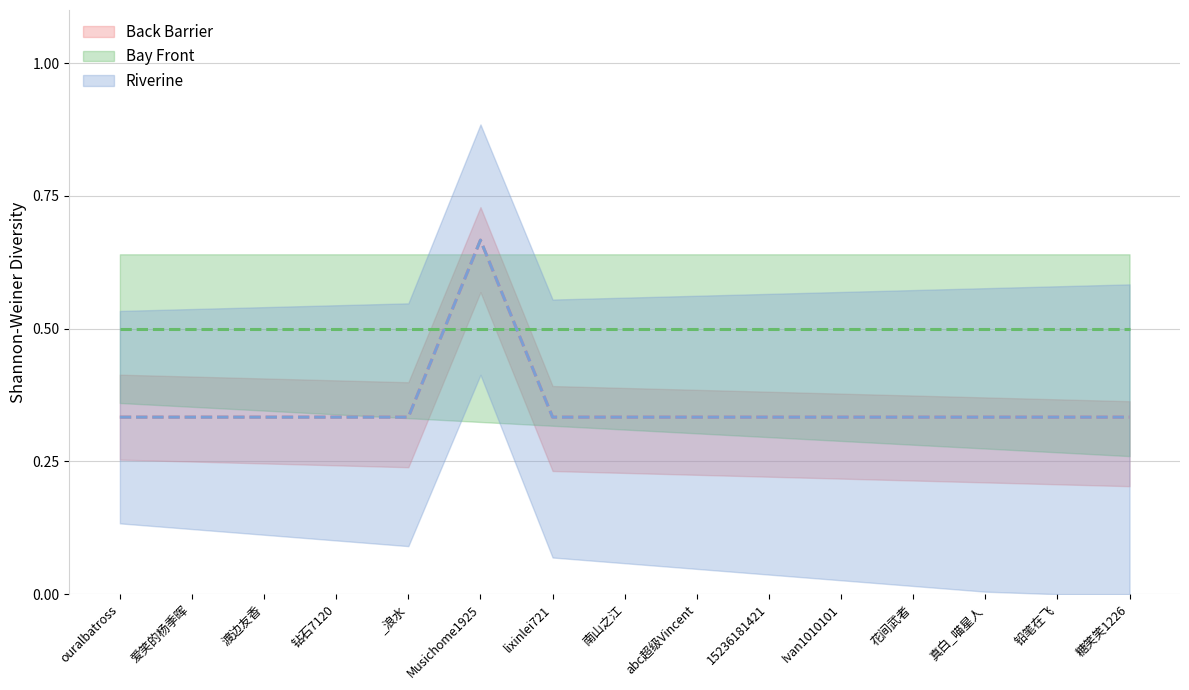

At how many categories does at least one series exceed 0?

15